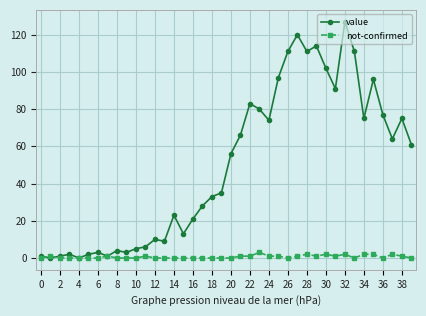

Reading left to right, what are all the values shown in this chart?

value: 1	0	1	2	0	2	3	1	4	3	5	6	10	9	23	13	21	28	33	35	56	66	83	80	74	97	111	120	111	114	102	91	127	111	75	96	77	64	75	61
not-confirmed: 0	1	0	0	0	0	0	1	0	0	0	1	0	0	0	0	0	0	0	0	0	1	1	3	1	1	0	1	2	1	2	1	2	0	2	2	0	2	1	0